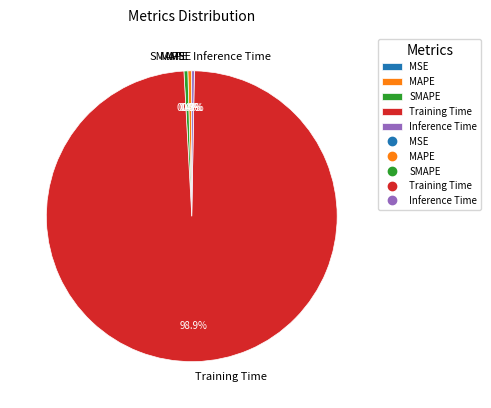

To the nearest percent, what is the combined percentage of Training Time and SMAPE?

99%